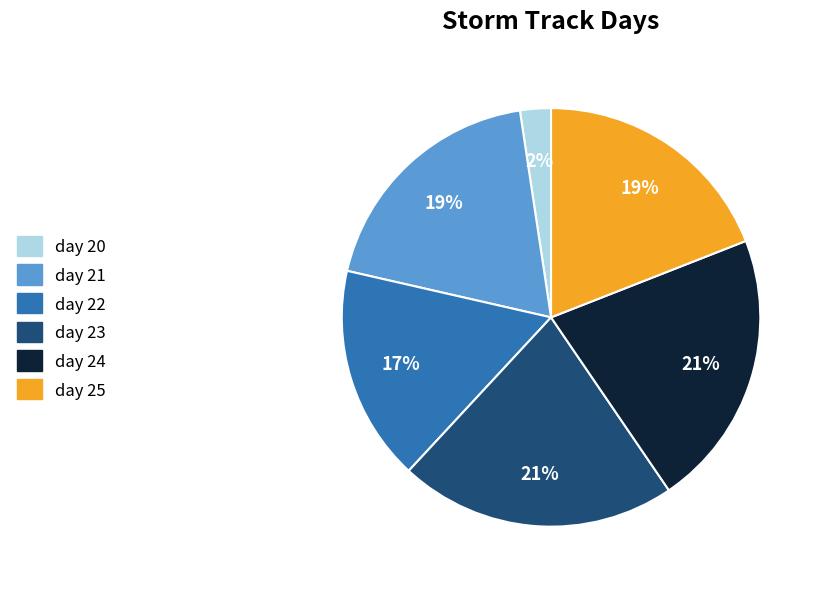

How many segments does this pie chart have?

6